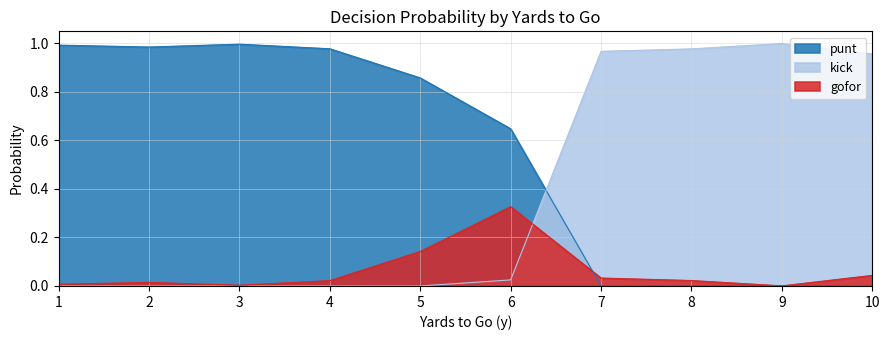

Which category has the highest value in the gofor series?

6